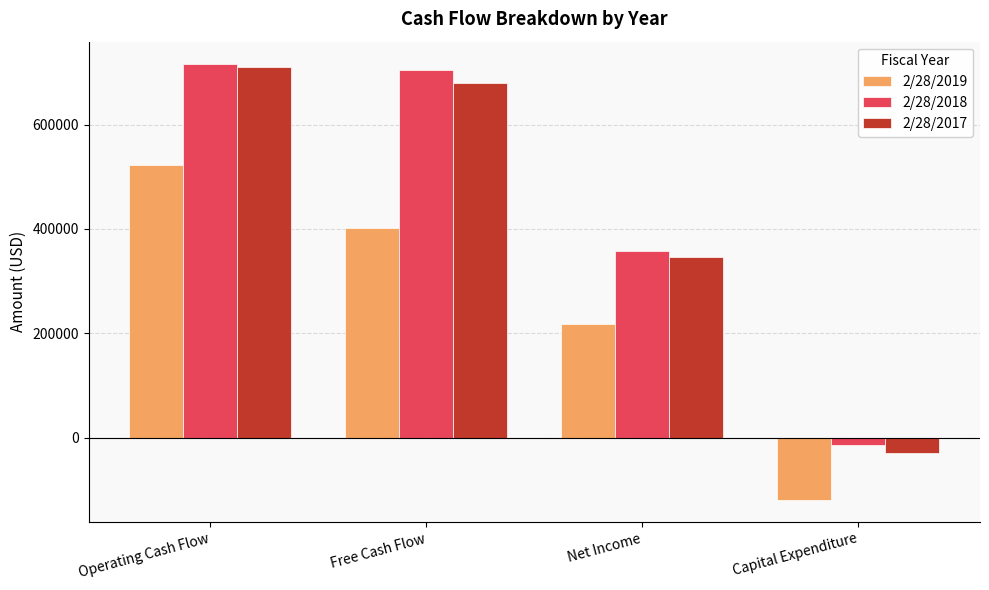

How many groups of bars are there?

4